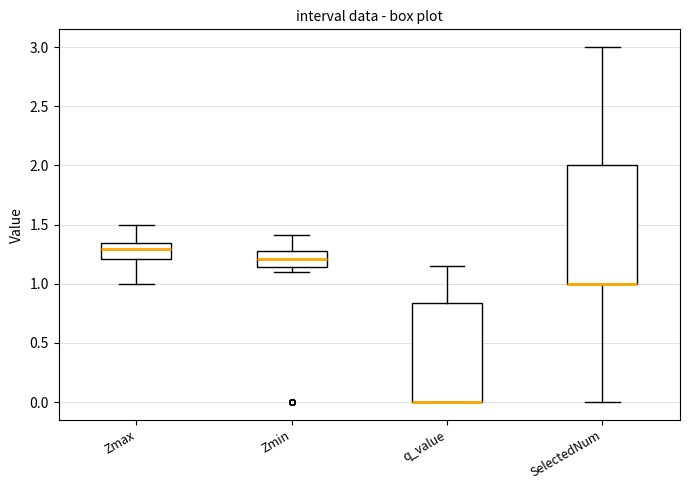

Reading left to right, read every box against the y-axis: the position of its median line, the range the box covers, and the ends of its whiskers. The values are not printed on the chart, so give them approximately, as read against the axis.

Zmax: median 1.30, box 1.20 to 1.35, whiskers 1.00 to 1.50
Zmin: median 1.20, box 1.15 to 1.30, whiskers 1.10 to 1.40
q_value: median 0.00 (drawn on the box's lower edge), box 0.00 to 0.85, whiskers 0.00 to 1.15
SelectedNum: median 1.00 (drawn on the box's lower edge), box 1.00 to 2.00, whiskers 0.00 to 3.00